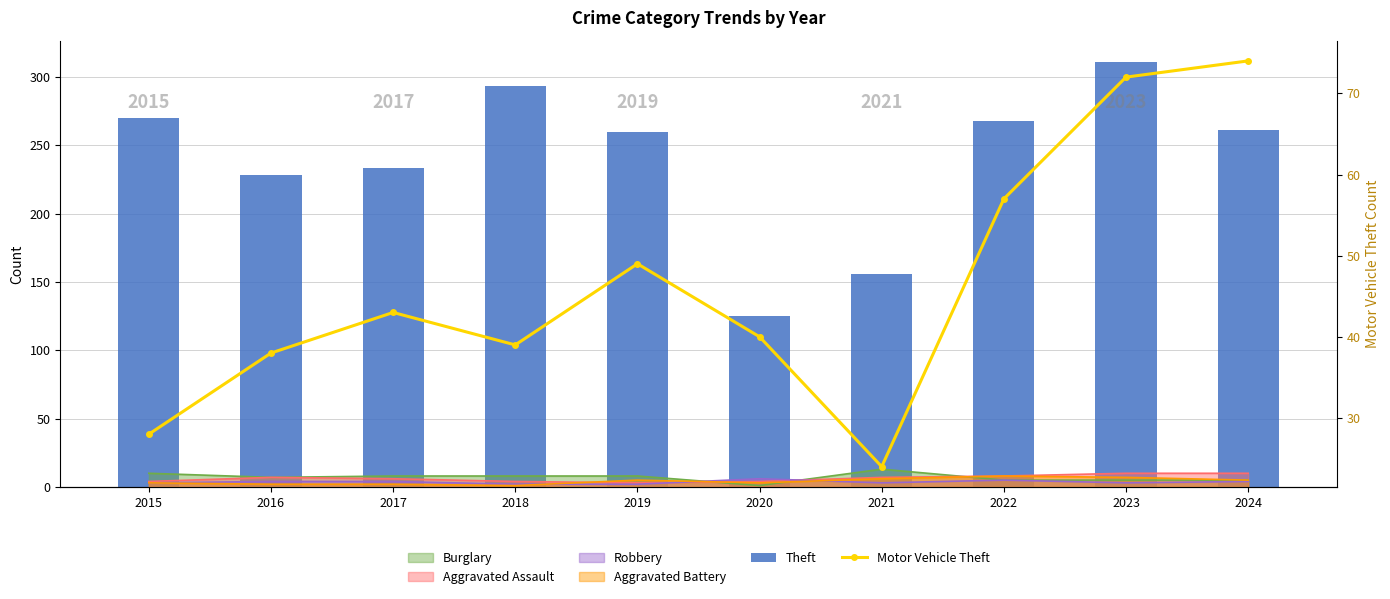

Reading left to right, what are all the values shown in this chart?

Theft: 270	228	233	293	260	125	156	268	311	261
Motor Vehicle Theft: 28	38	43	39	49	40	24	57	72	74